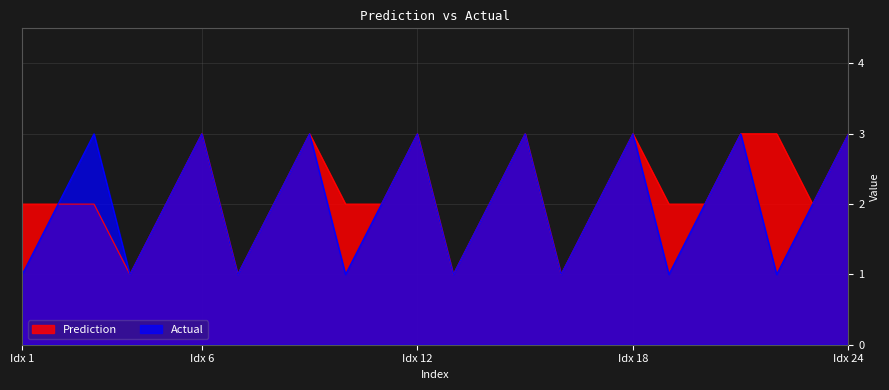

List the series in order of their overall mean, lowest first.

Actual, Prediction